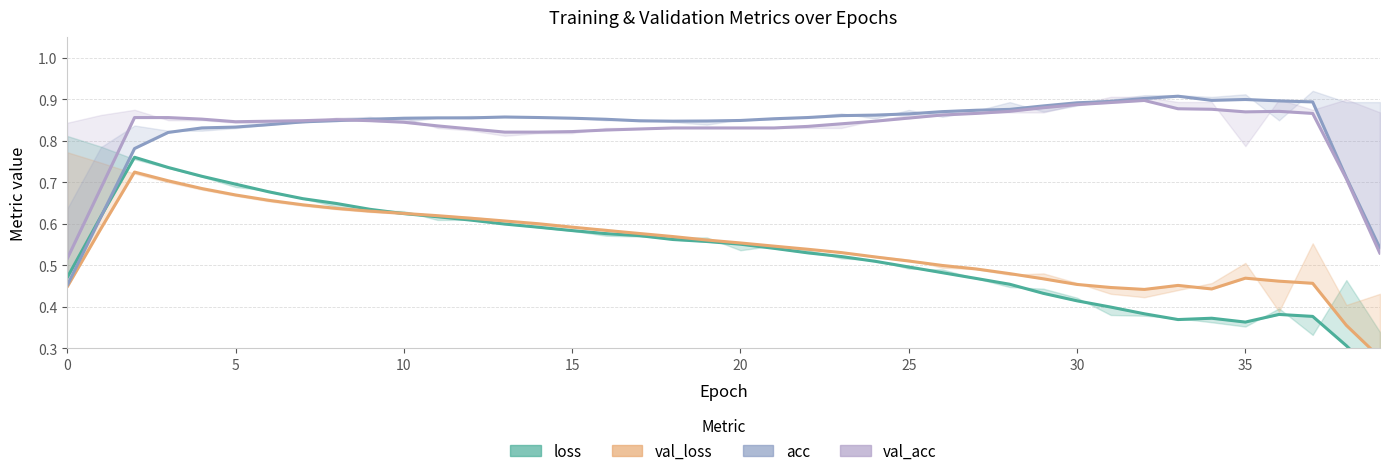

At how many categories does at least one series exceed 0?

40